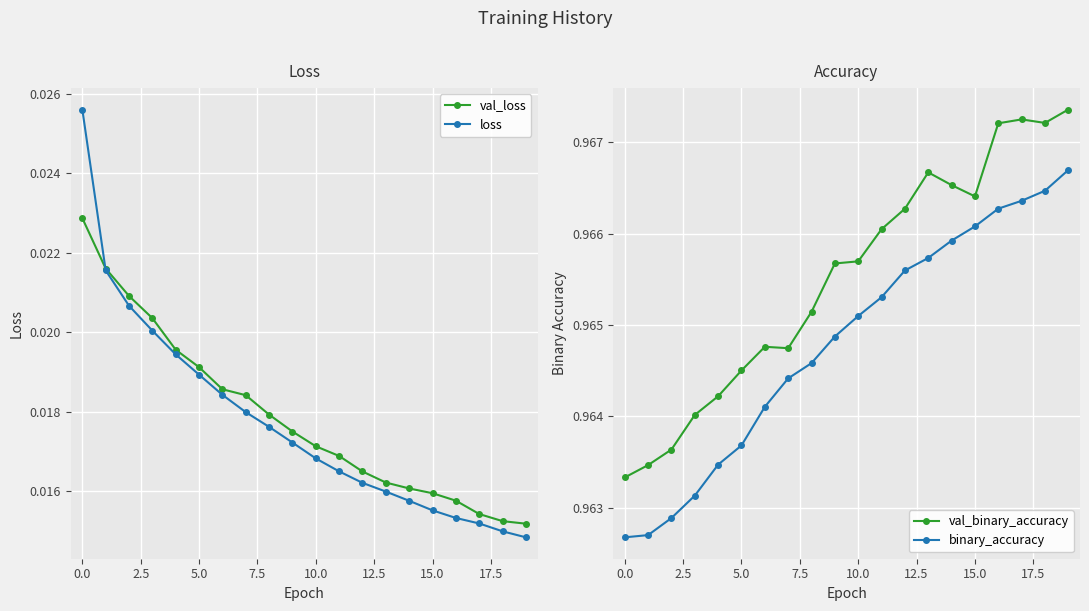

True or false: binary_accuracy and val_binary_accuracy intersect in this chart.

False